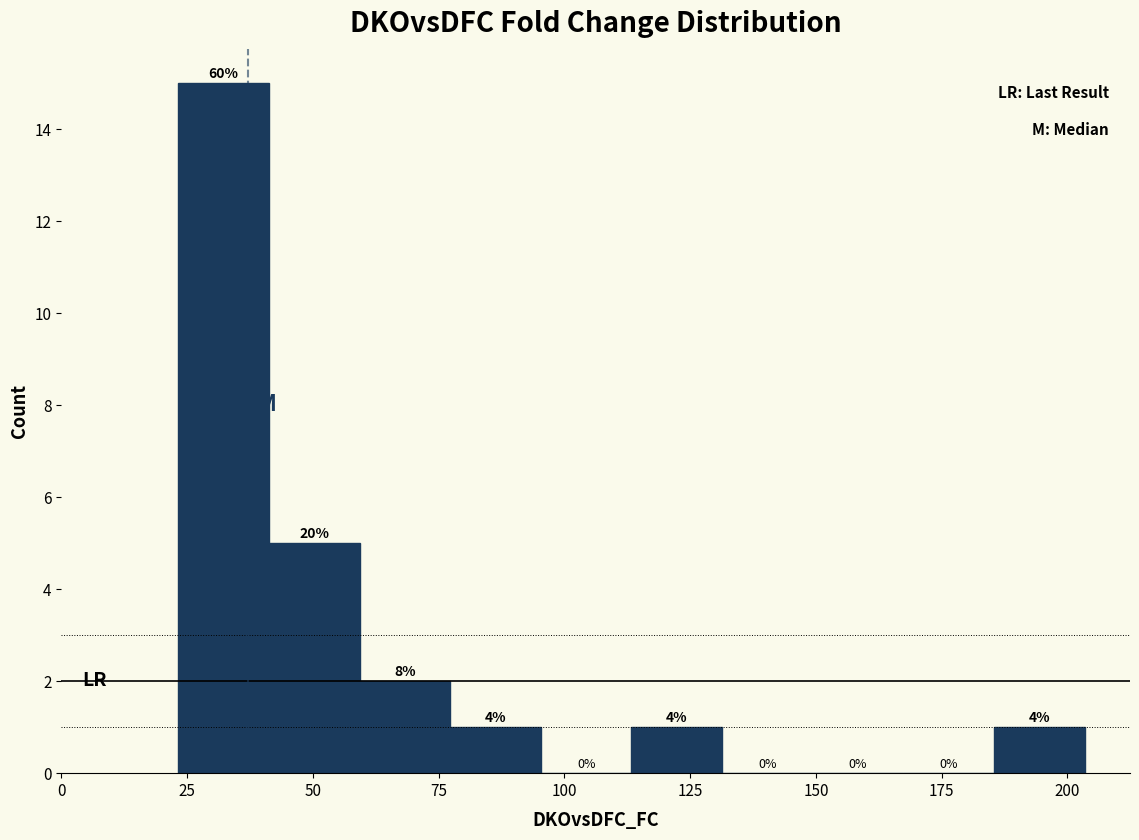

Read against the x-axis, roughly where is the centre of the tallest bar?

30